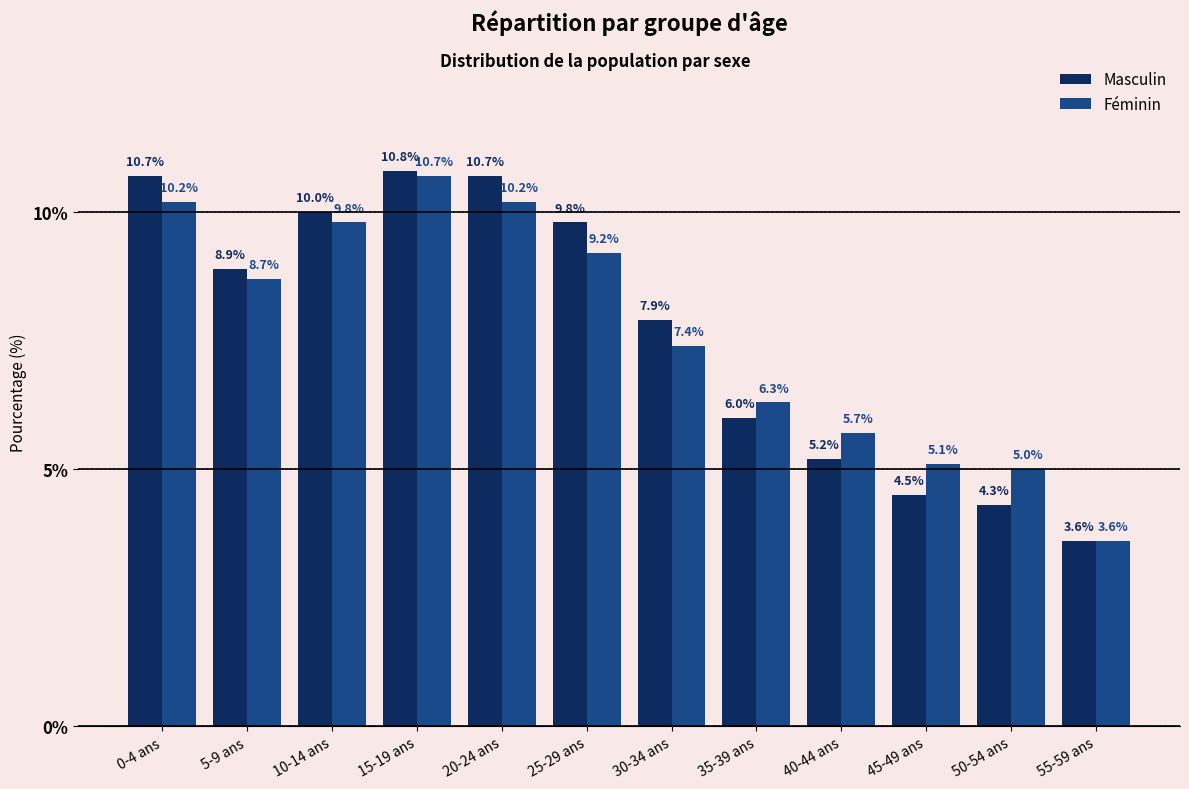

Is the value of Féminin at 35-39 ans greater than the value of Masculin at 35-39 ans?

Yes